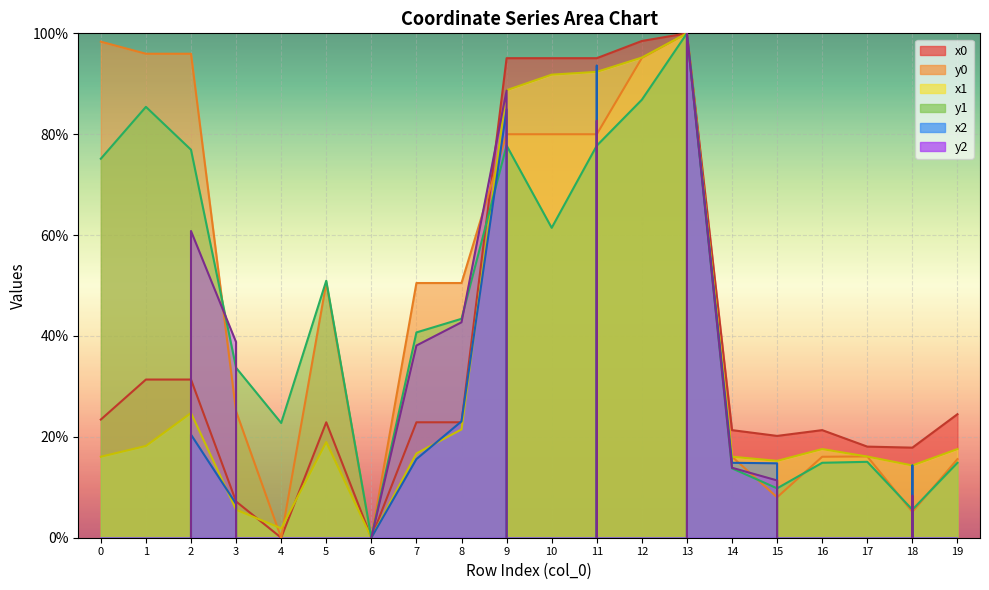

How many series are shown in this chart?

6